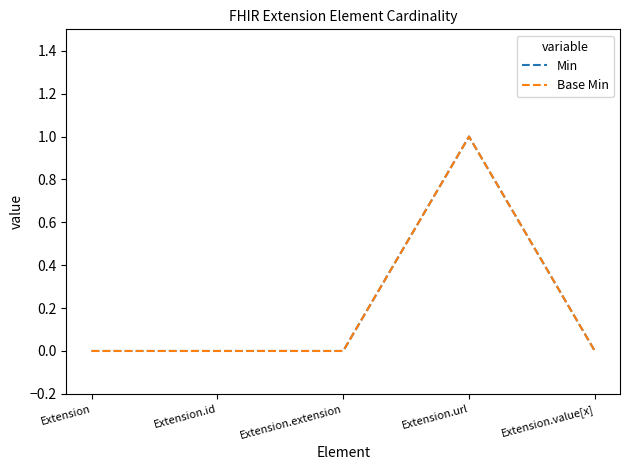

Reading right to left, list all the values displayed in this chart.

Min: 0	1	0	0	0
Base Min: 0	1	0	0	0